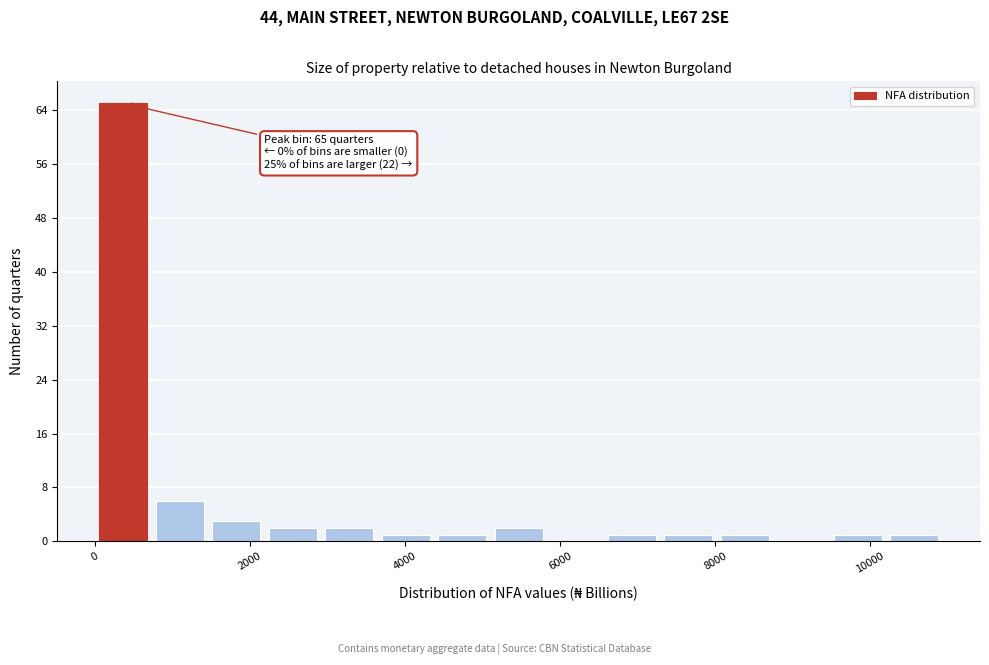

Read against the x-axis, roughly where is the centre of the tallest bar?

400